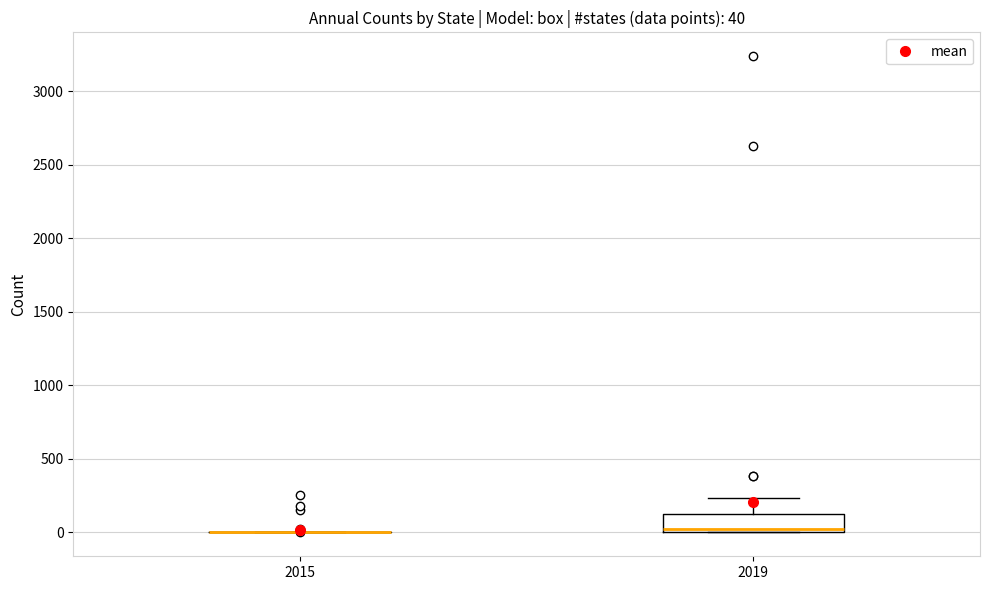

Comparing the boxes themselves (not the whiskers), which one is the tallest?

2019